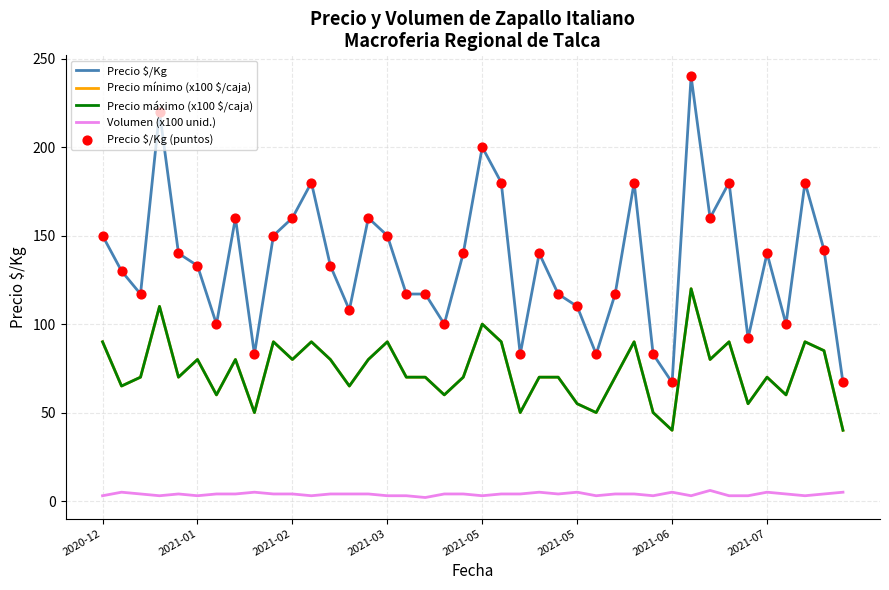

Which series has the largest total across all categories?

Precio $/Kg